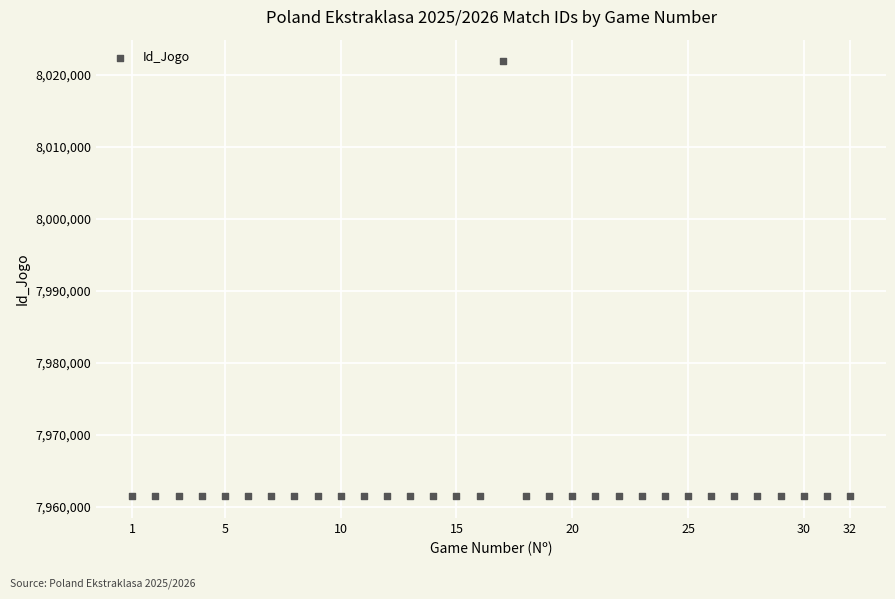

What is the range of Y values (max minus min)?

60423